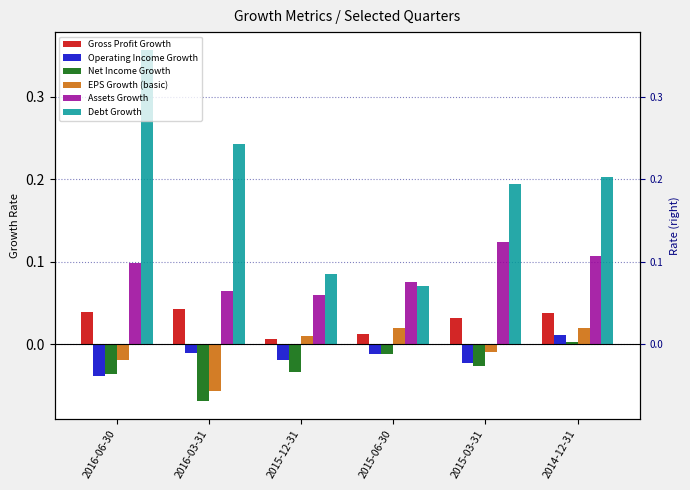

What is the average value of the Assets Growth series?

0.1